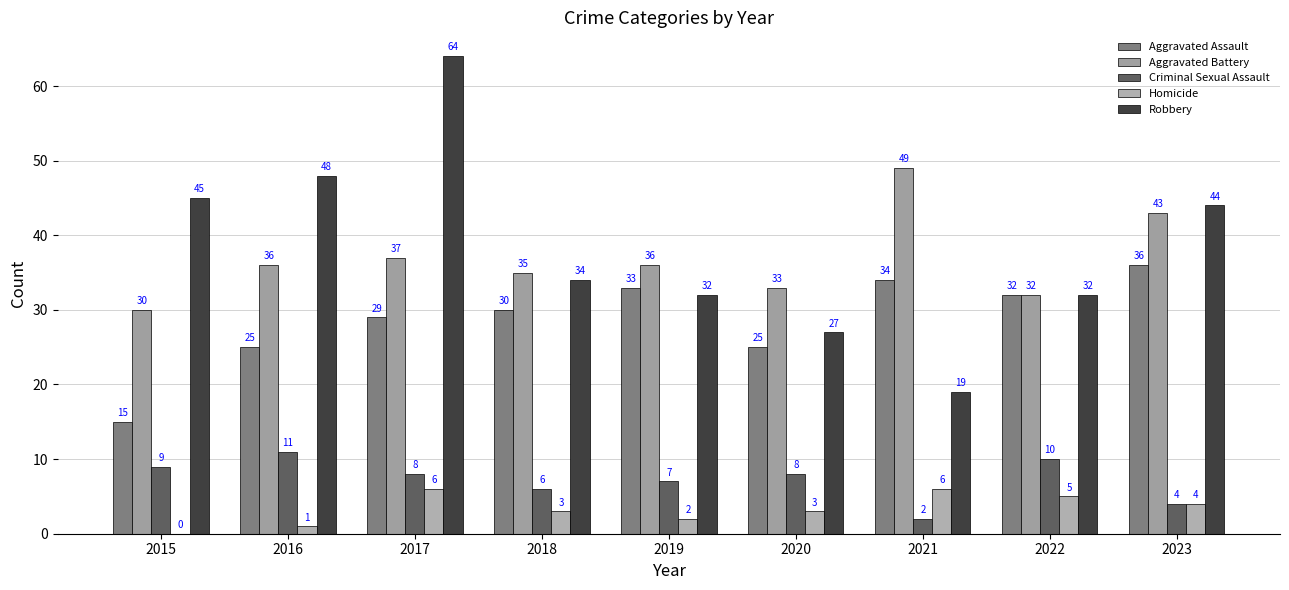

What is the value of the Aggravated Battery bar at the 3rd from the left?

37